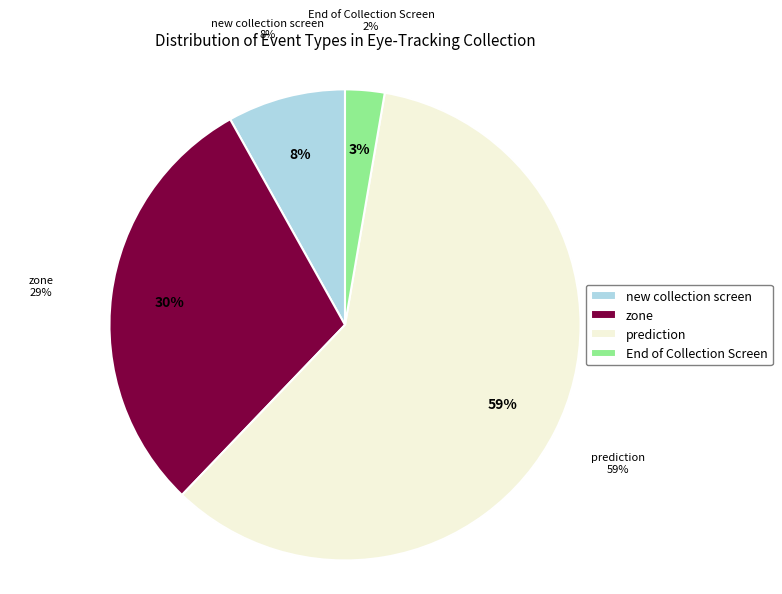

Which slice is the largest?

prediction